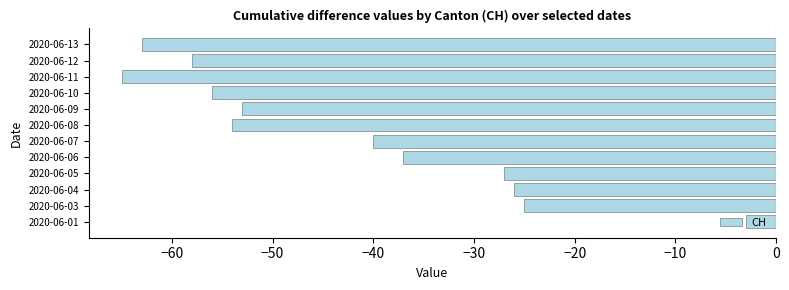

What is the sum of all values?

-507